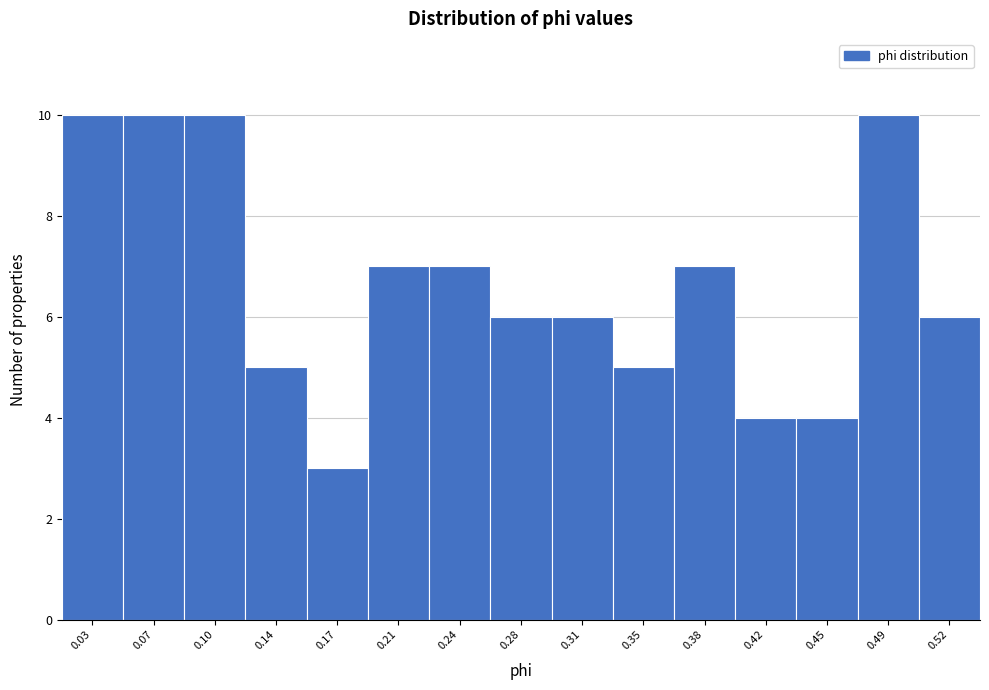

Reading left to right, transcribe all the data shown in this chart.

10	10	10	5	3	7	7	6	6	5	7	4	4	10	6